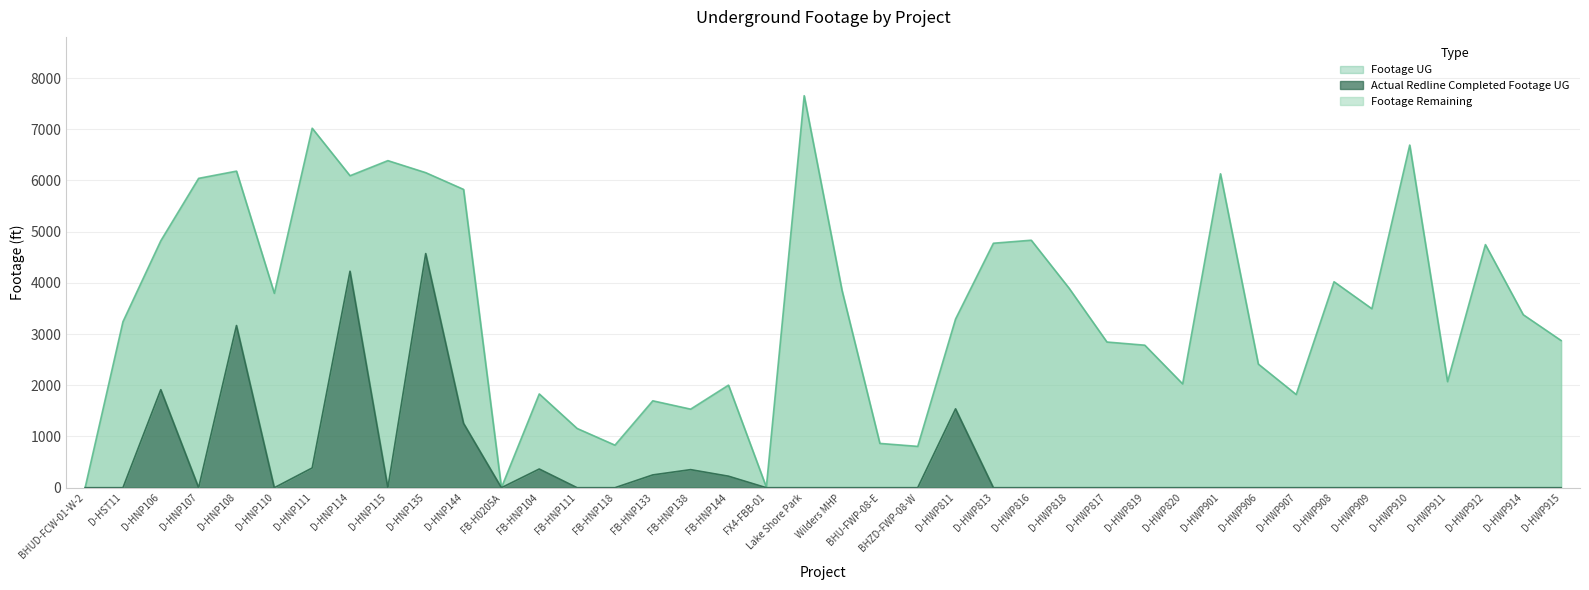

The value of Footage UG at D-HNP111 is 3703. True or false?

False